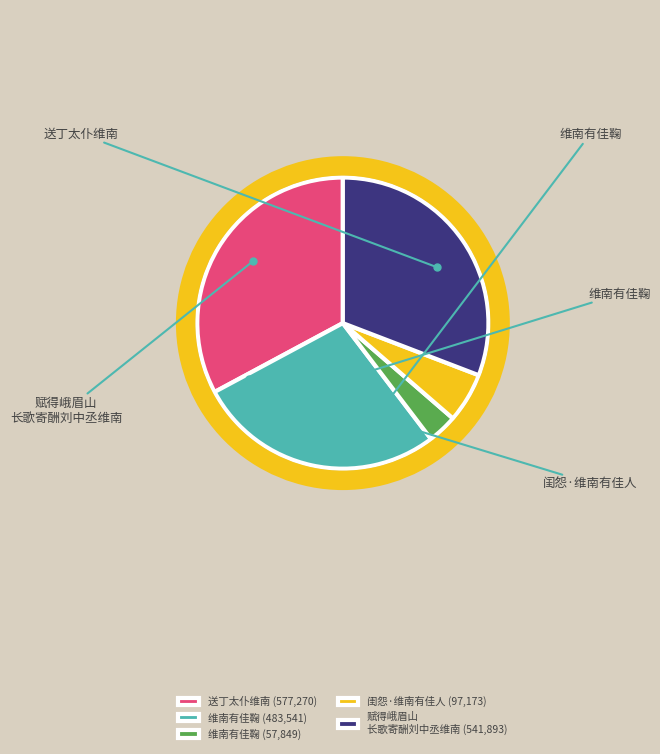

Rank the categories by value from highest to lowest.

送丁太仆维南 (577,270), 赋得峨眉山 长歌寄酬刘中丞维南 (541,893), 维南有佳鞠 (483,541), 闺怨·维南有佳人 (97,173), 维南有佳鞠 (57,849)